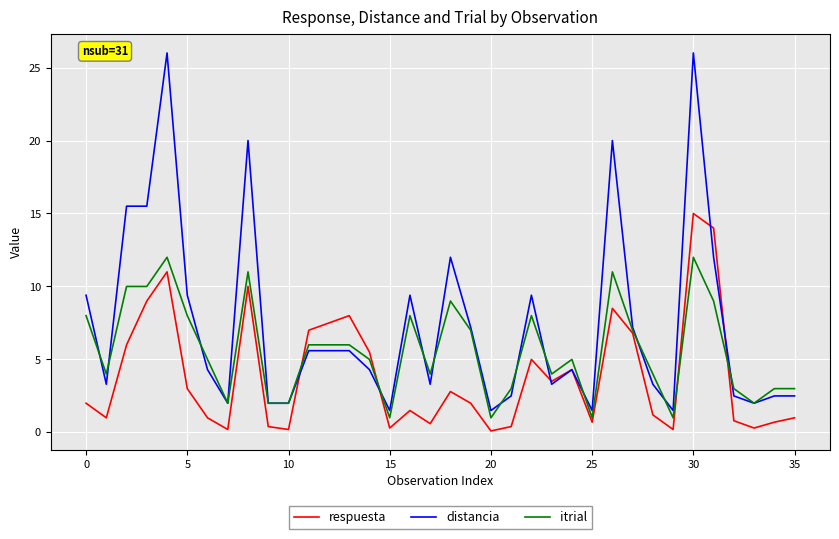

How many values in the distancia series exceed 4?

20